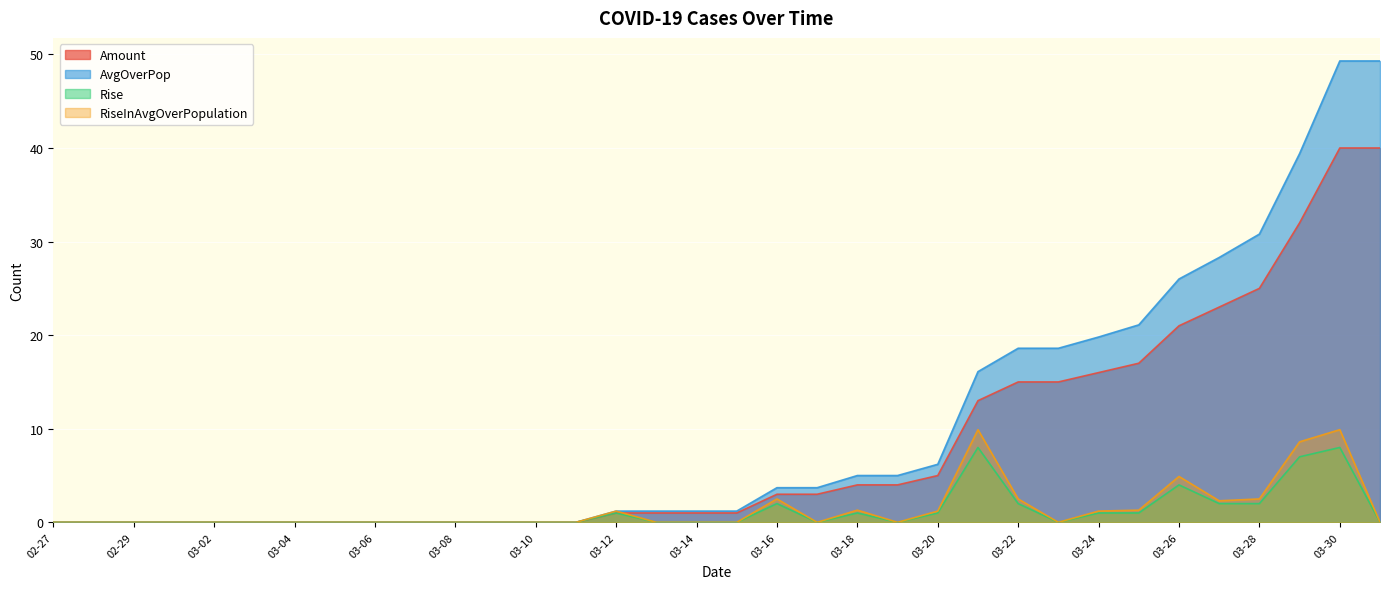

Which series has the widest spread of values?

AvgOverPop